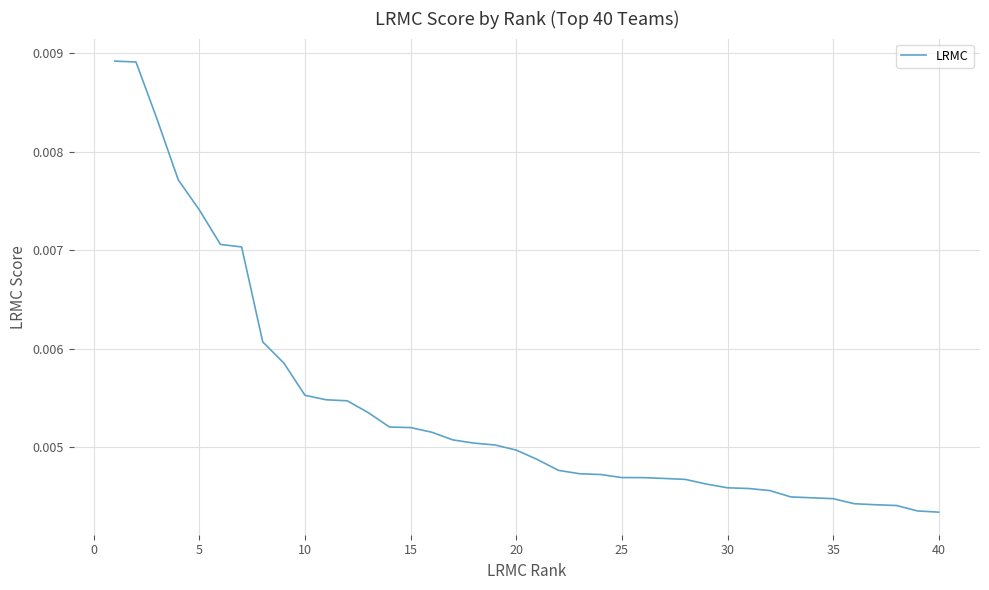

Which has a higher value, 20 or 40?

20